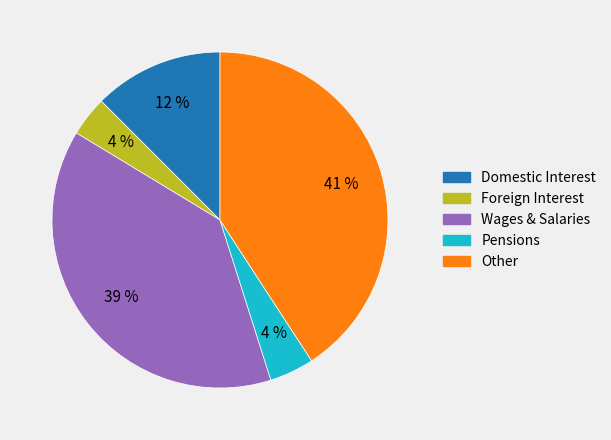

Between Wages & Salaries and Domestic Interest, which is larger?

Wages & Salaries